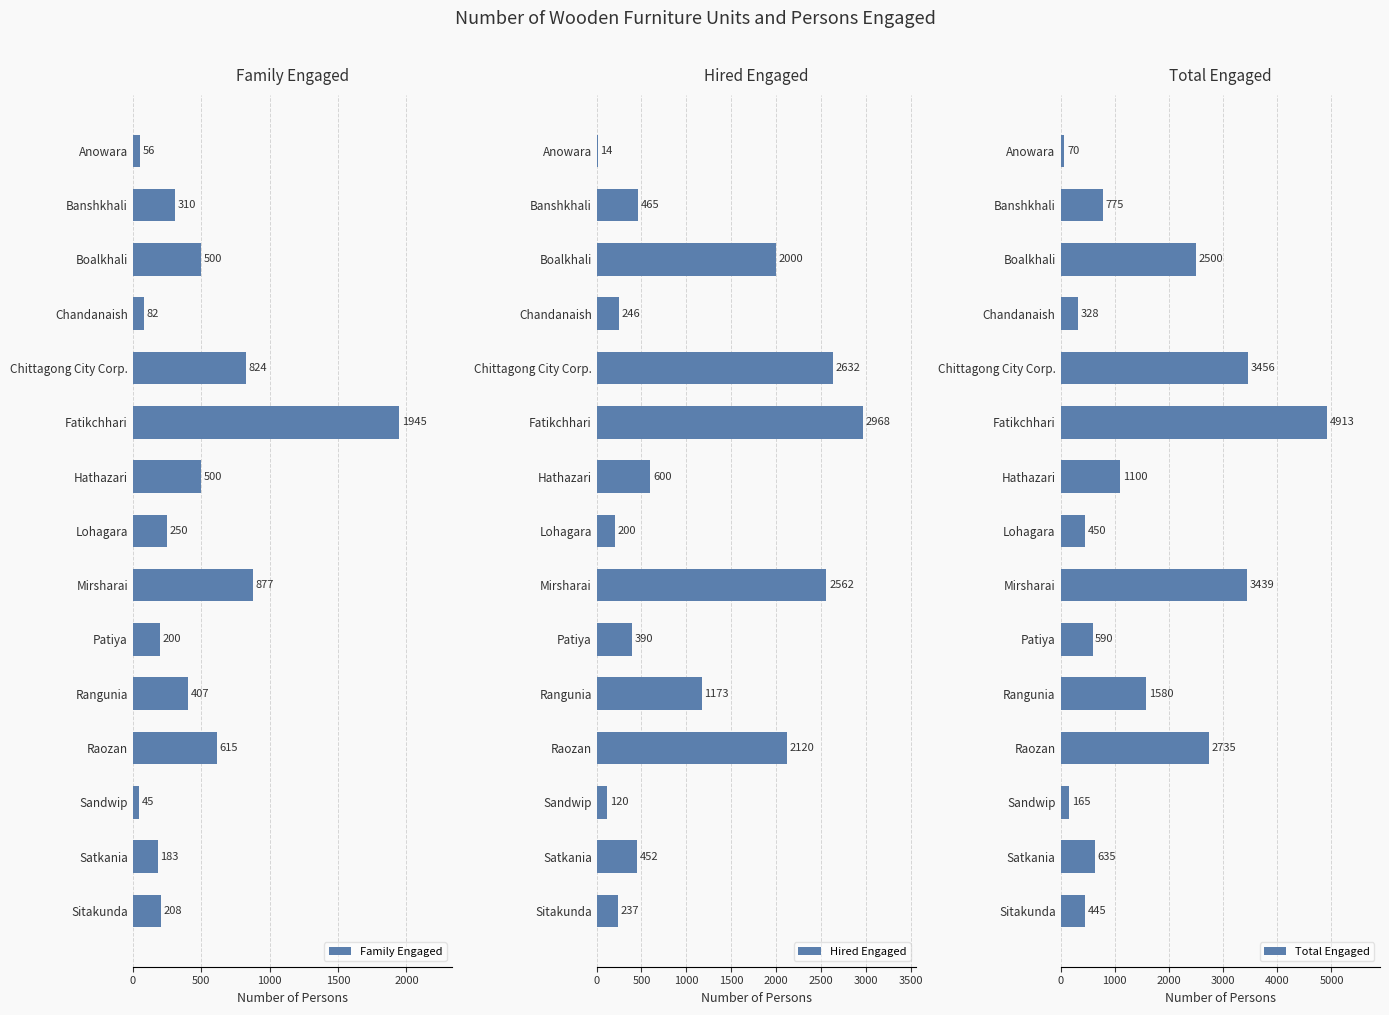

What is the difference between the maximum and minimum values in the Family Engaged series?

1900